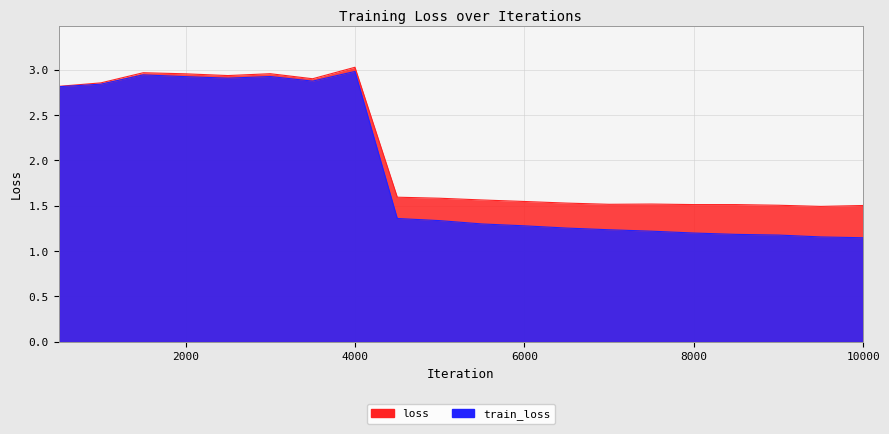

Read the loss value at 6000.

1.5